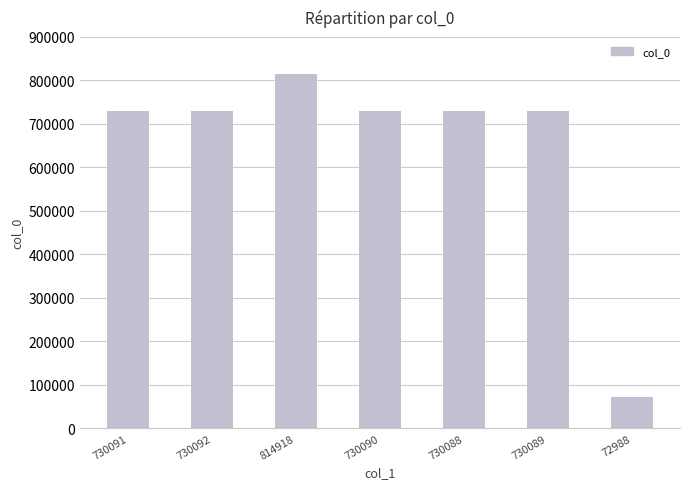

True or false: the data shows 970504 at 730089.

False